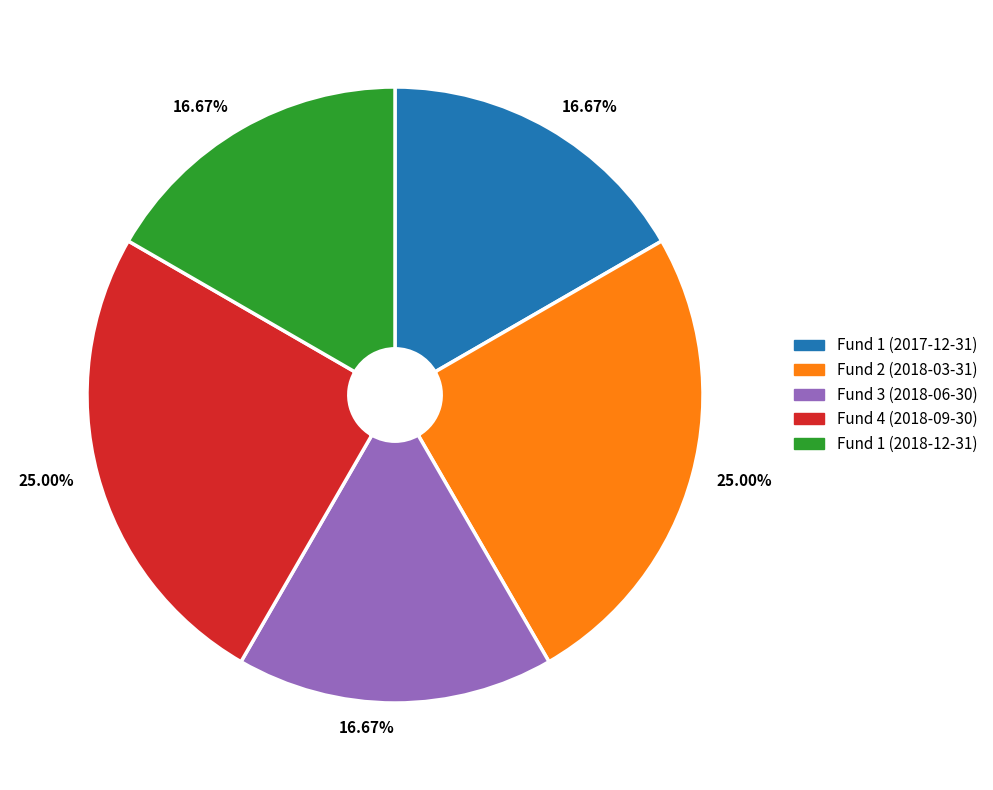

What percentage is the Fund 4 (2018-09-30) slice, to the nearest percent?

25%